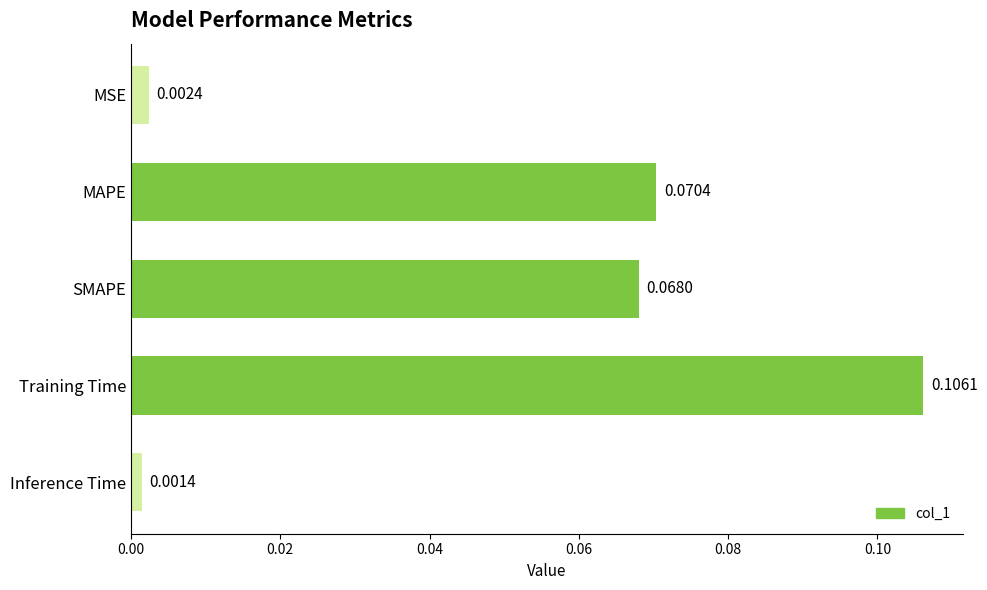

Which label corresponds to the smallest value in the chart?

Inference Time